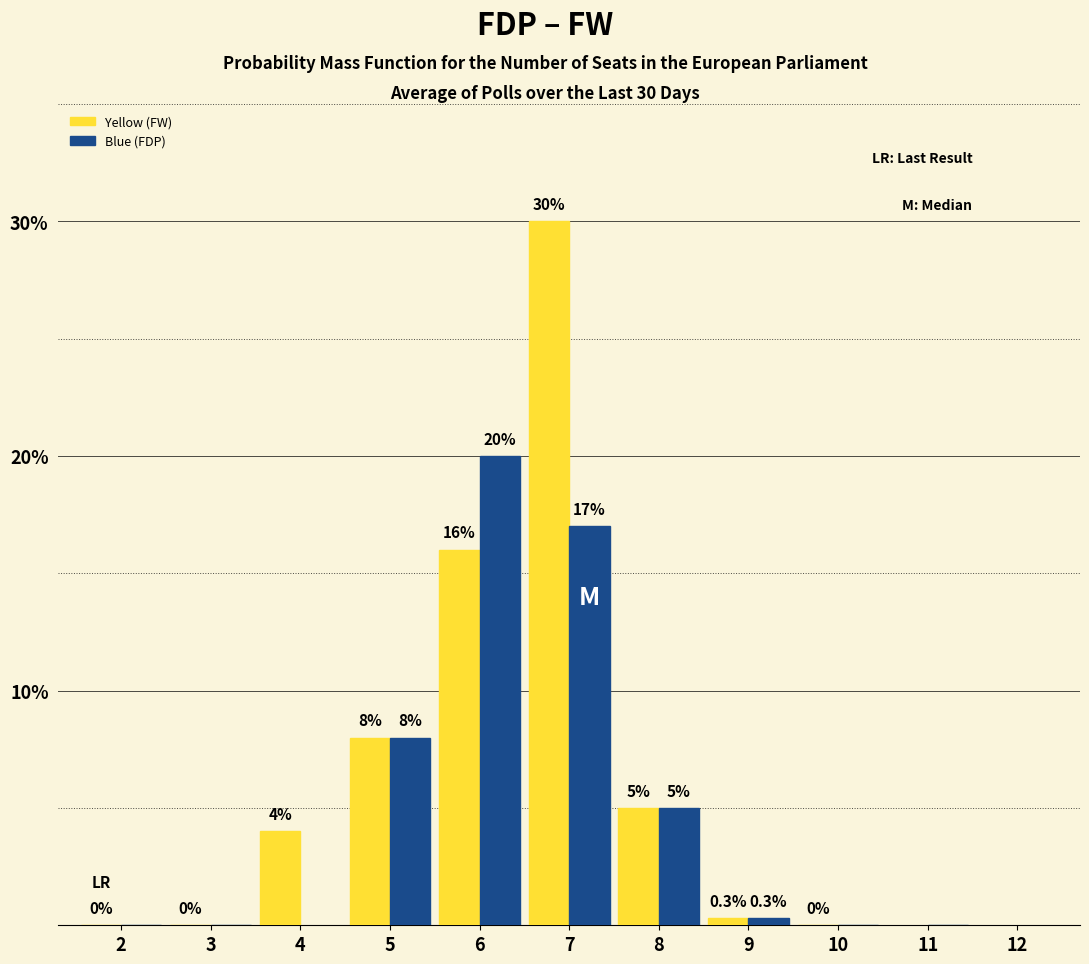

What is the difference between the maximum and second lowest values in the Blue (FDP) series?

20.0